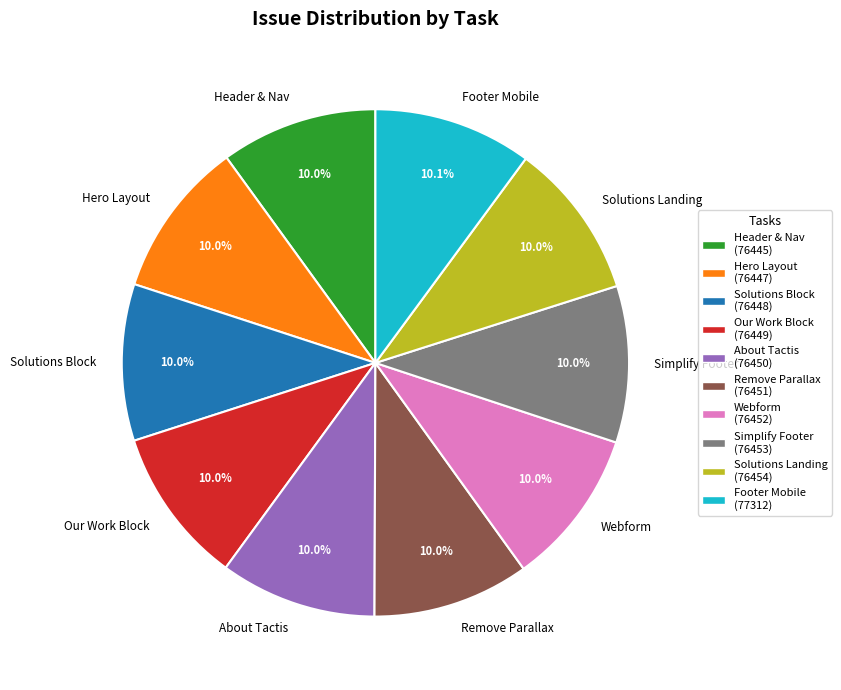

What is the ratio of the value at Webform to the value at Simplify Footer?

1.0